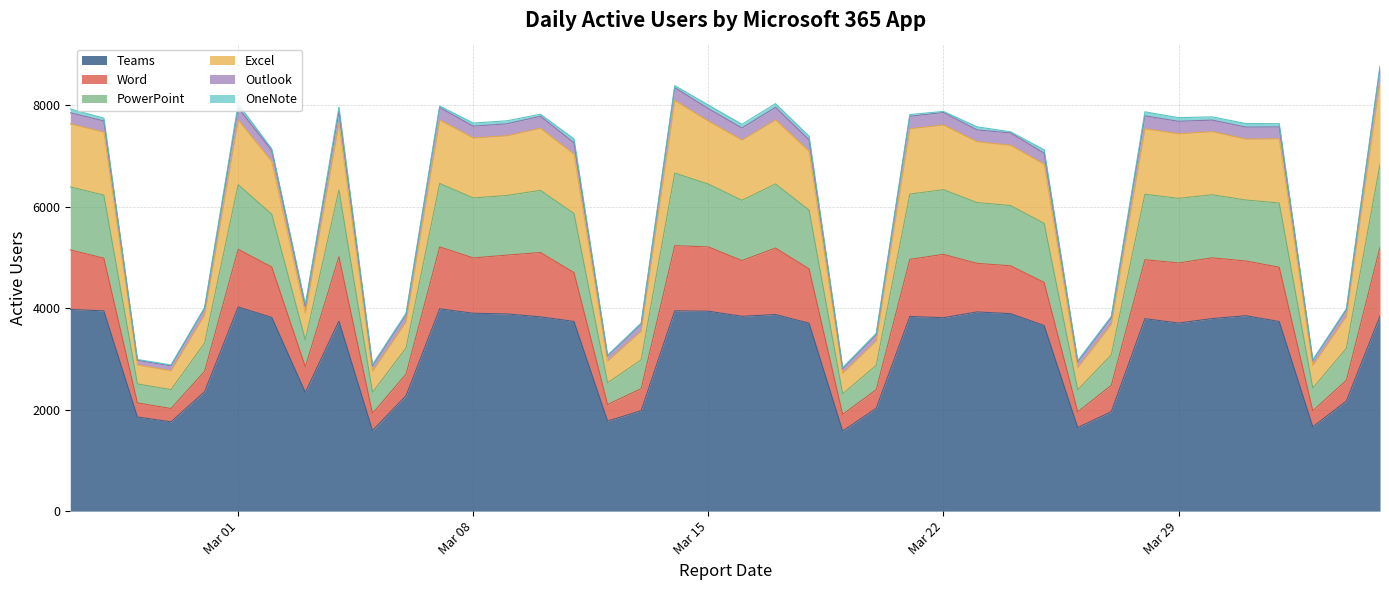

How many data points in OneNote are less than 40?

20